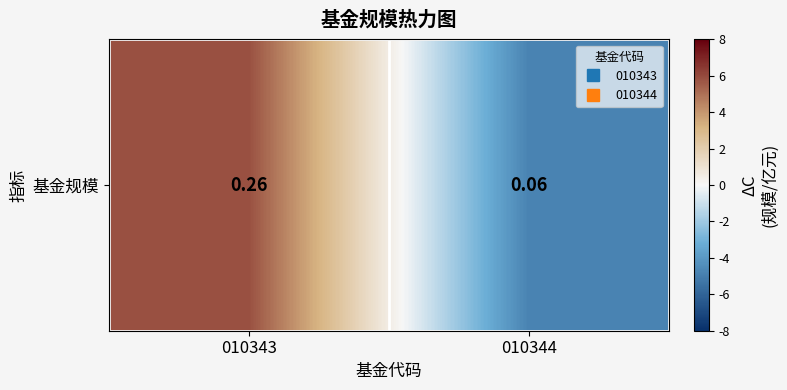

What is the sum of the values at 010344 and 010343?

1.1